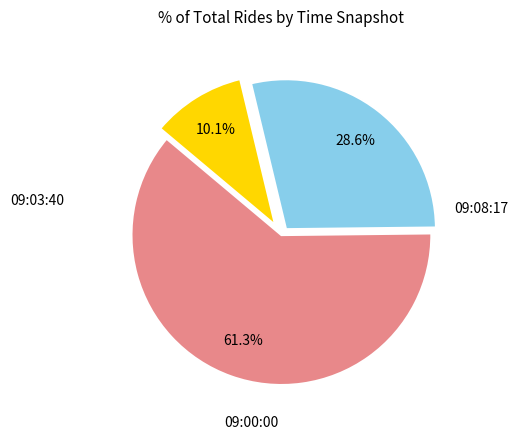

Does any single category account for the majority?

Yes